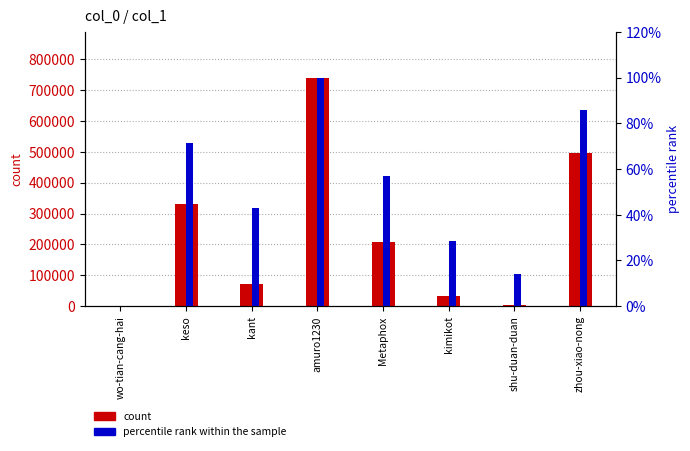

Rank the categories by count value from highest to lowest.

amuro1230, zhou-xiao-nong, keso, Metaphox, kant, kimikot, shu-duan-duan, wo-tian-cang-hai